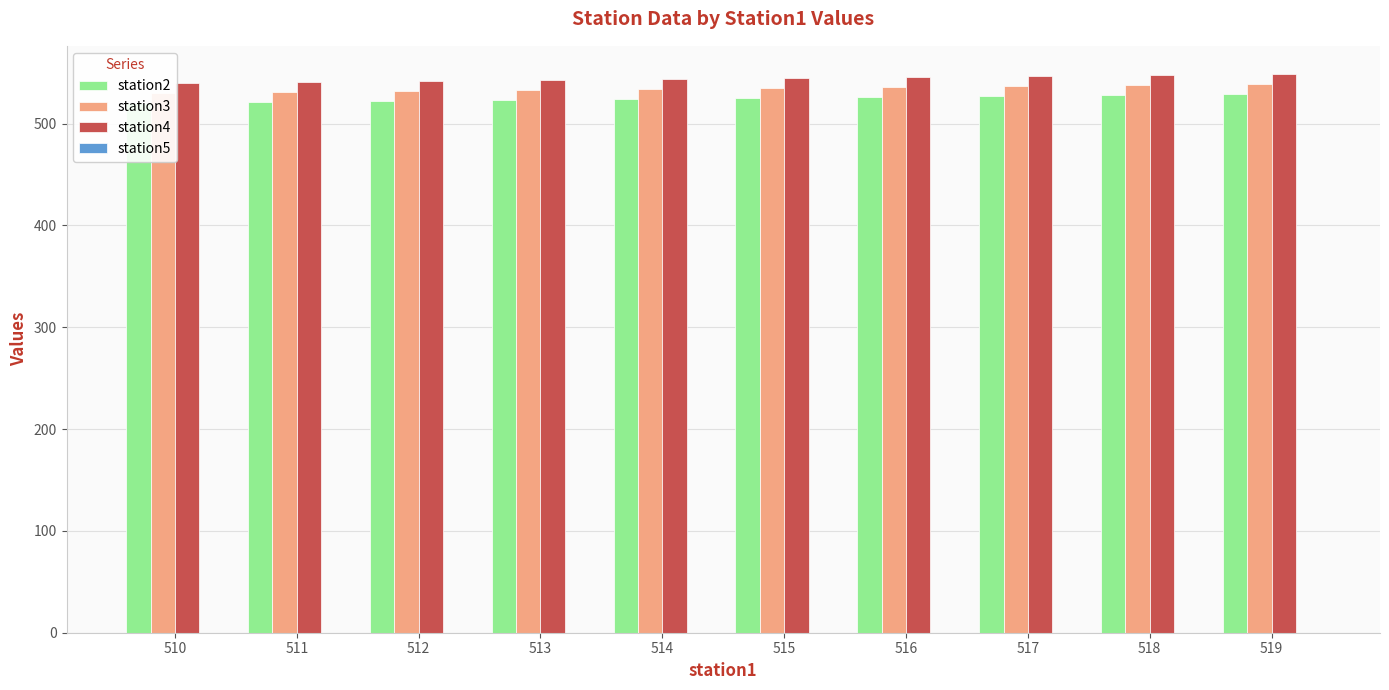

The station4 series shows 155 at 516. True or false?

False